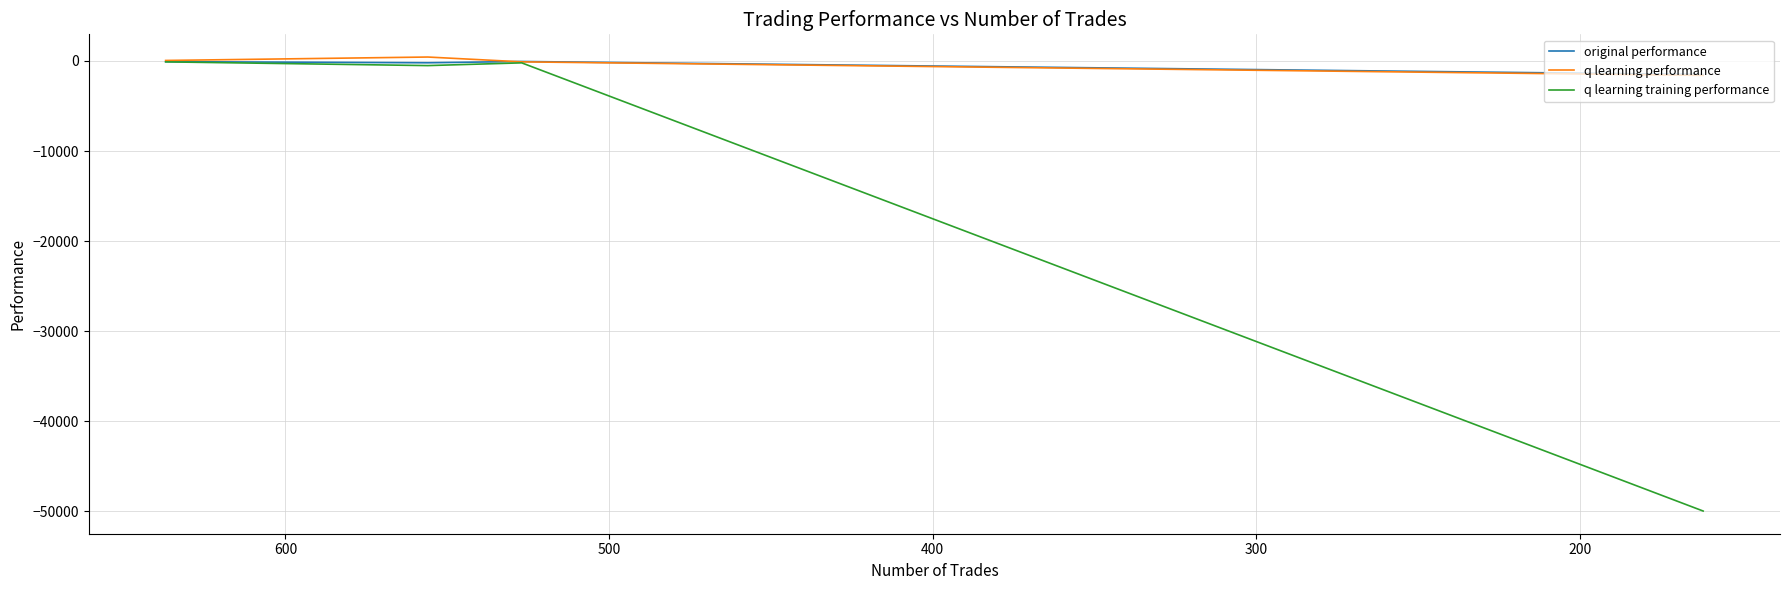

Which series has the largest total across all categories?

q learning performance